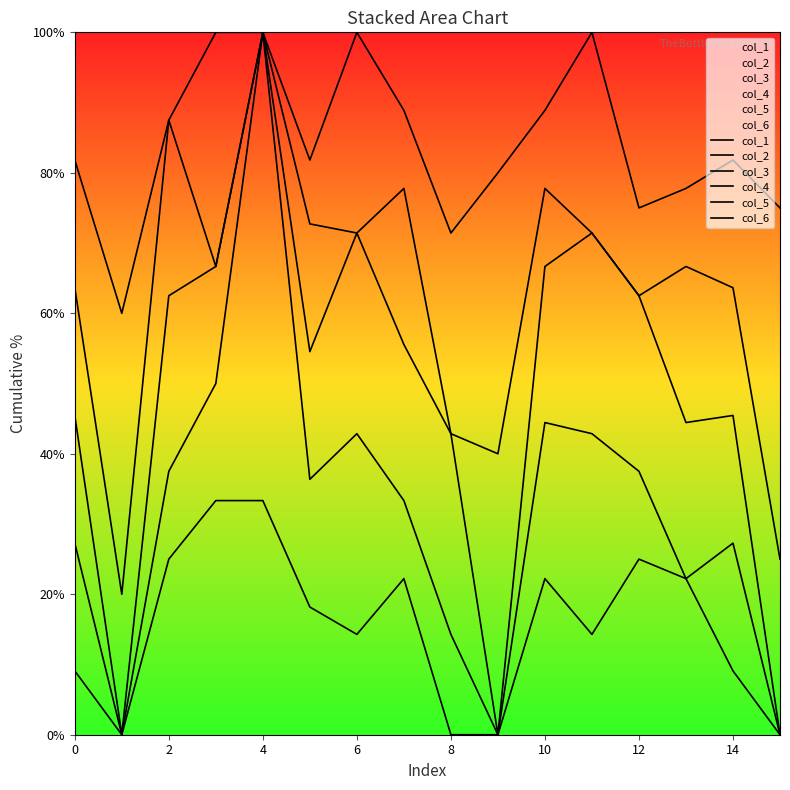

True or false: col_3 and col_4 cross at least once.

False